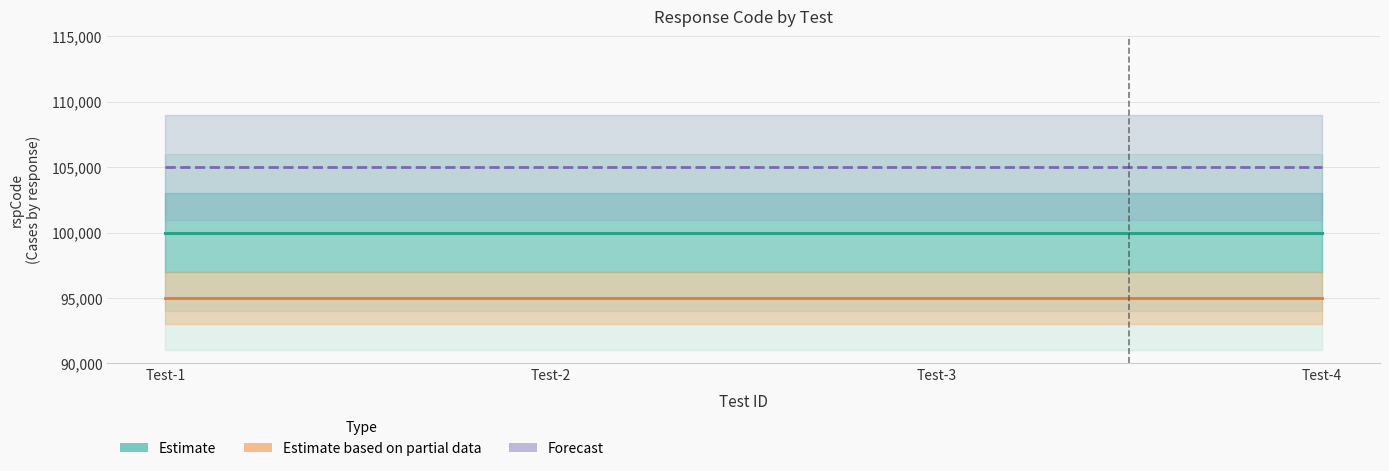

Rank the categories by Estimate value from highest to lowest.

Test-1, Test-2, Test-3, Test-4